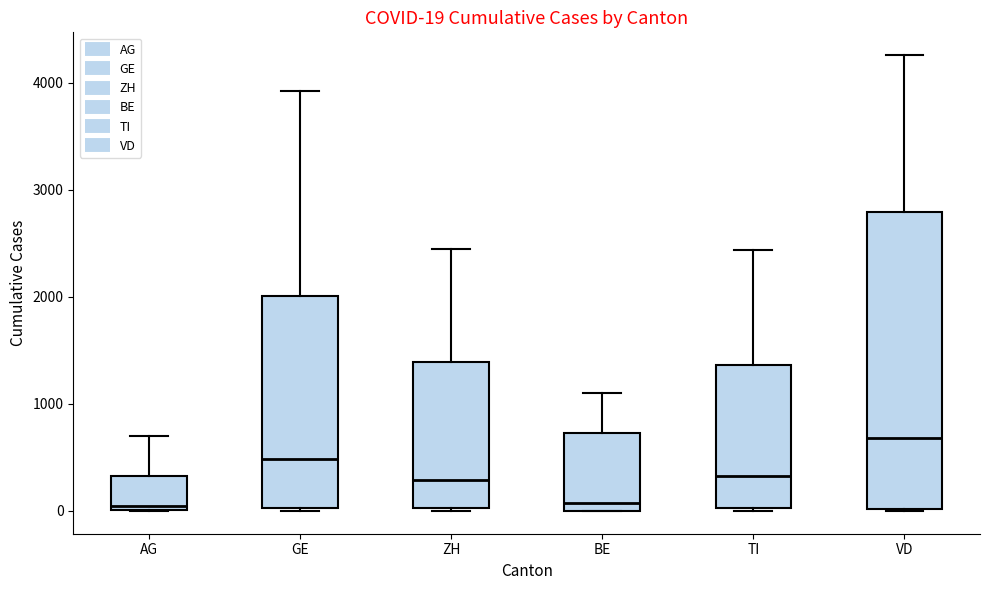

Which box is the tallest, from its lower edge to its upper edge?

VD